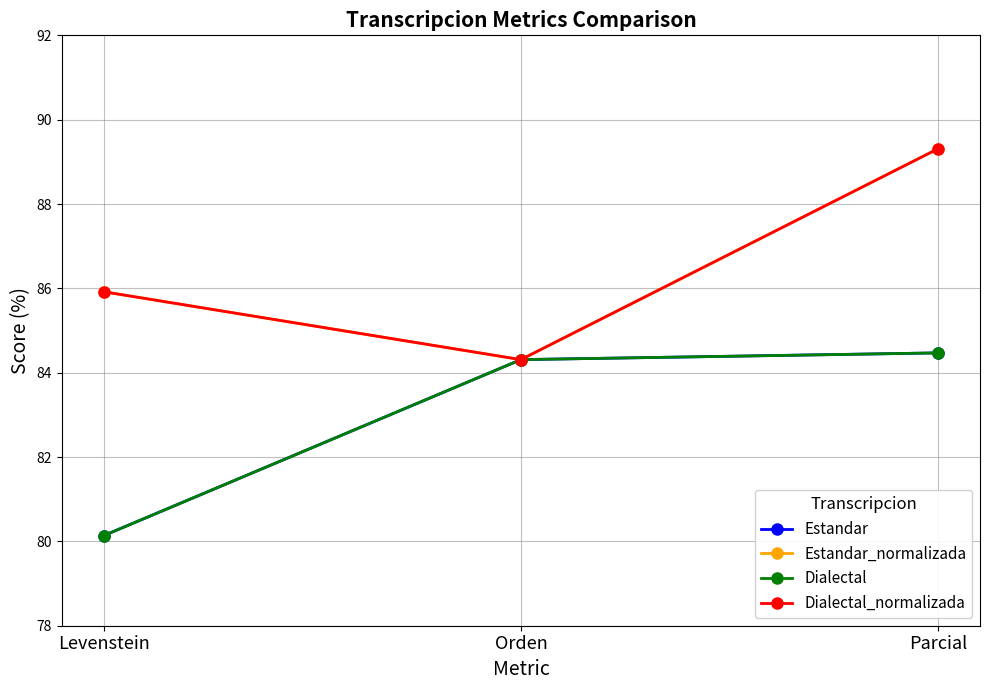

True or false: Estandar_normalizada has a value of 84.3 at Orden.

True